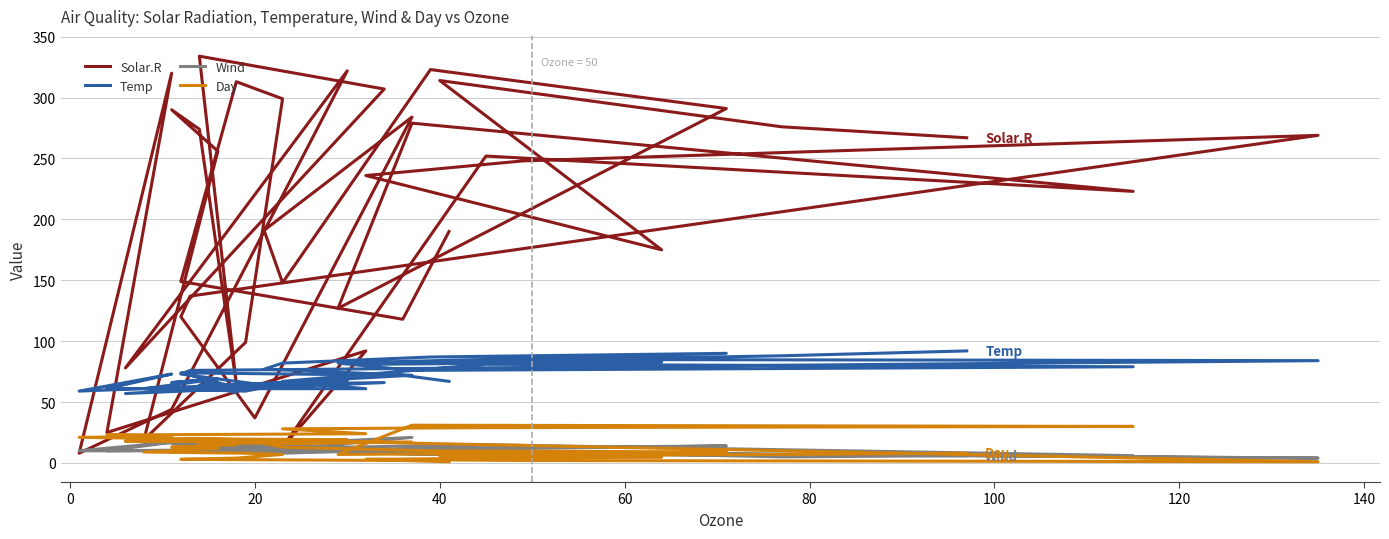

True or false: Wind and Temp intersect in this chart.

False